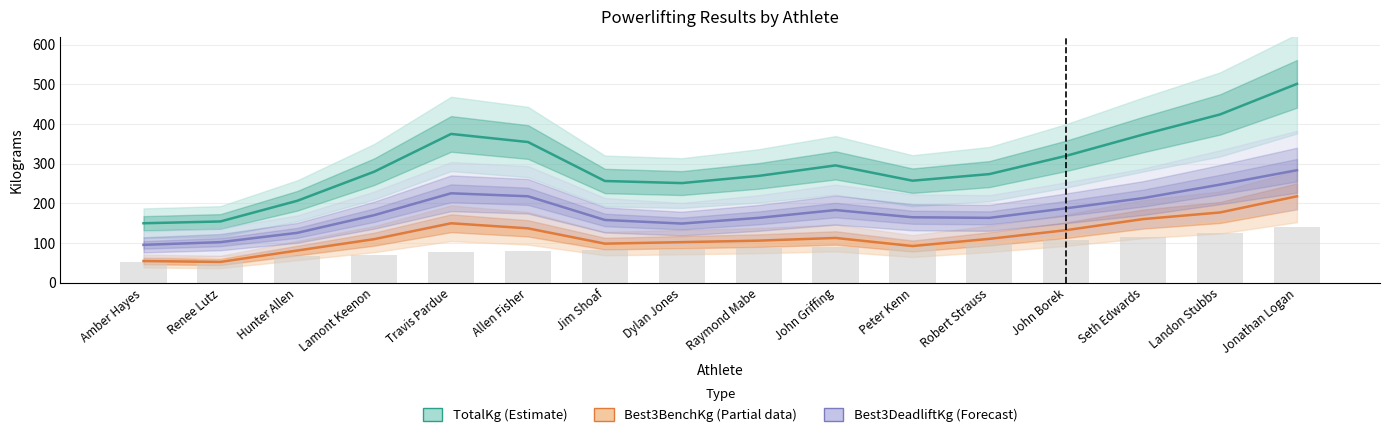

What is the smallest value displayed?

52.0